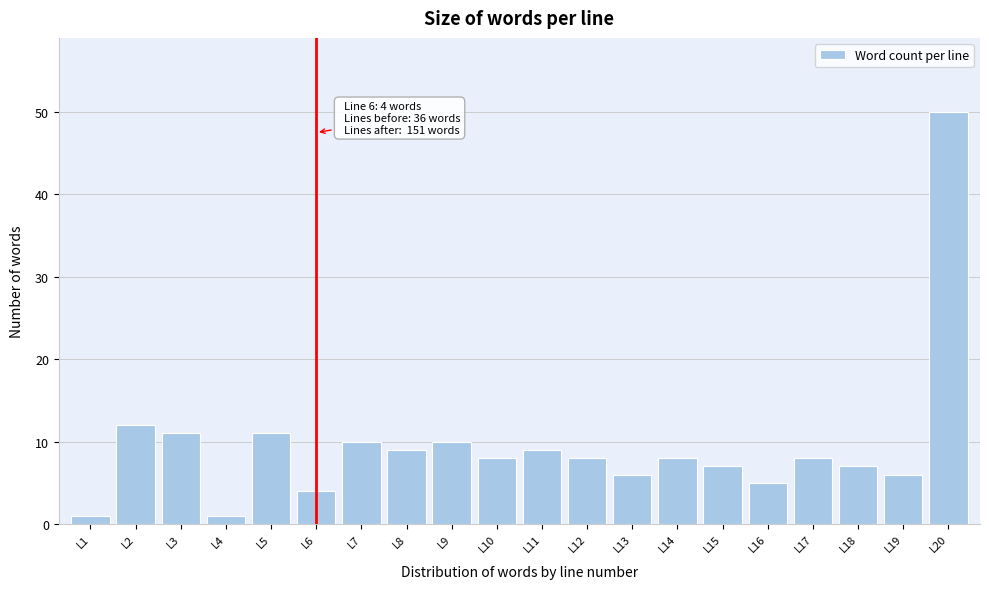

Reading left to right, extract all data points from this chart.

1	12	11	1	11	4	10	9	10	8	9	8	6	8	7	5	8	7	6	50